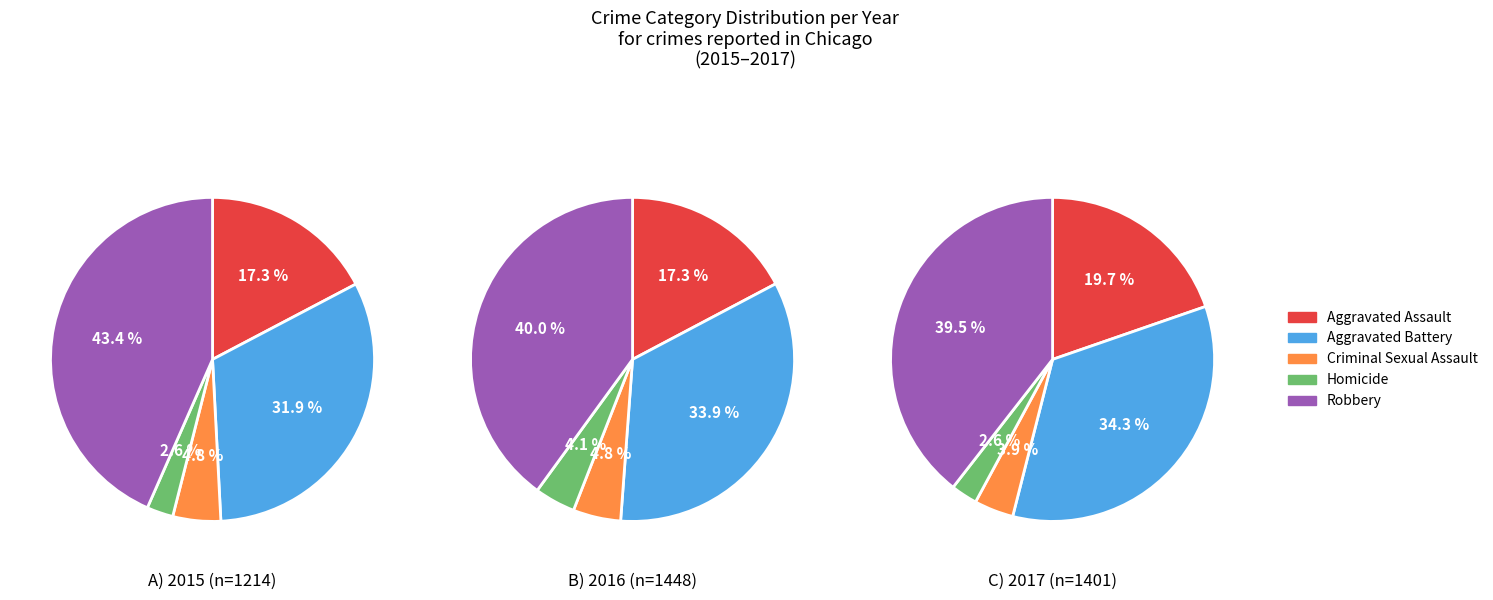

To the nearest percent, what is the difference between the 8 and 5 slice percentages?

2%